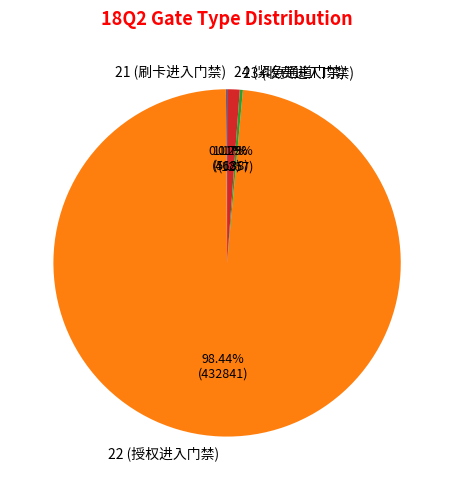

Which category has the biggest portion of the pie?

22 (授权进入门禁)